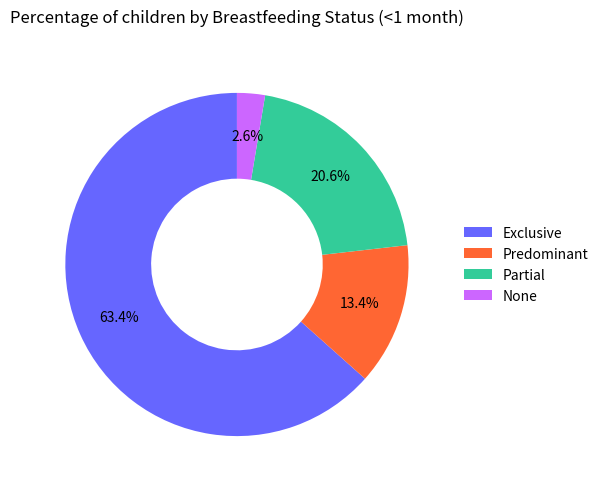

Which category has the biggest portion of the pie?

Exclusive